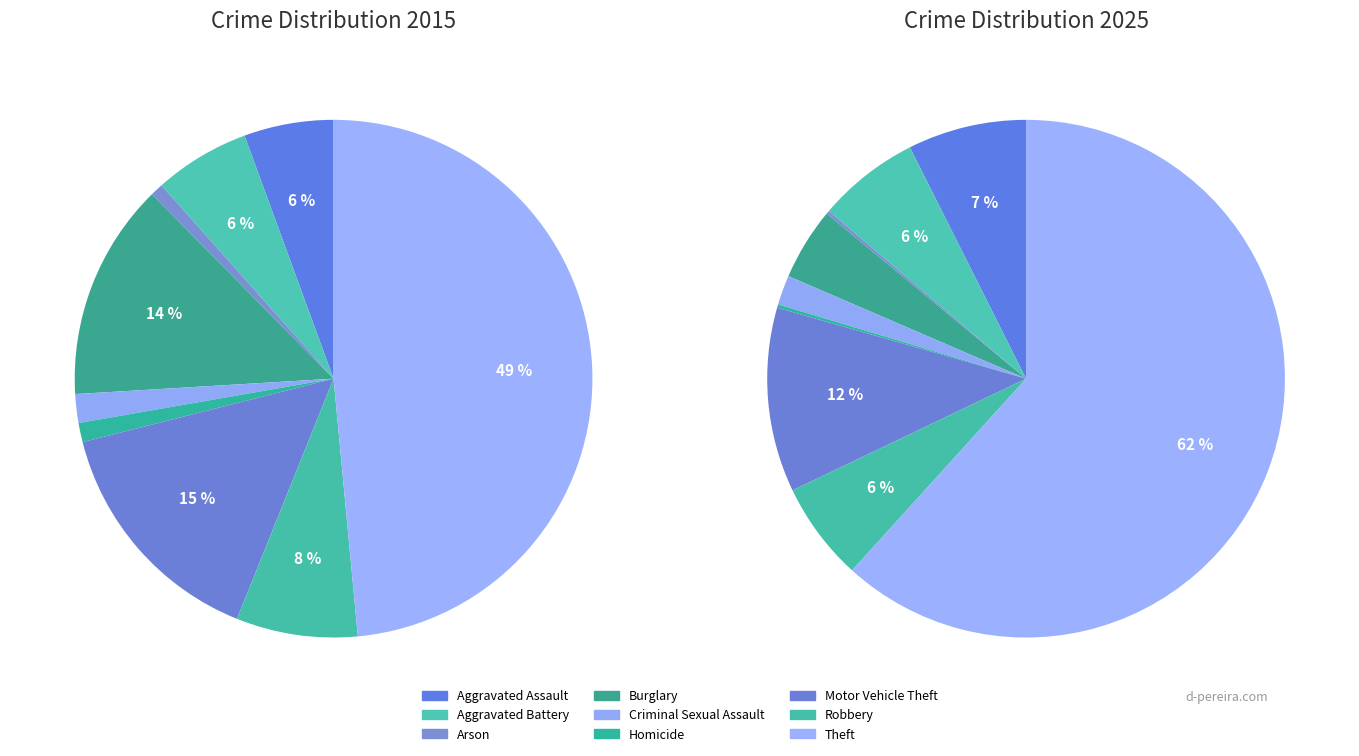

Count the number of slices in the pie.

9